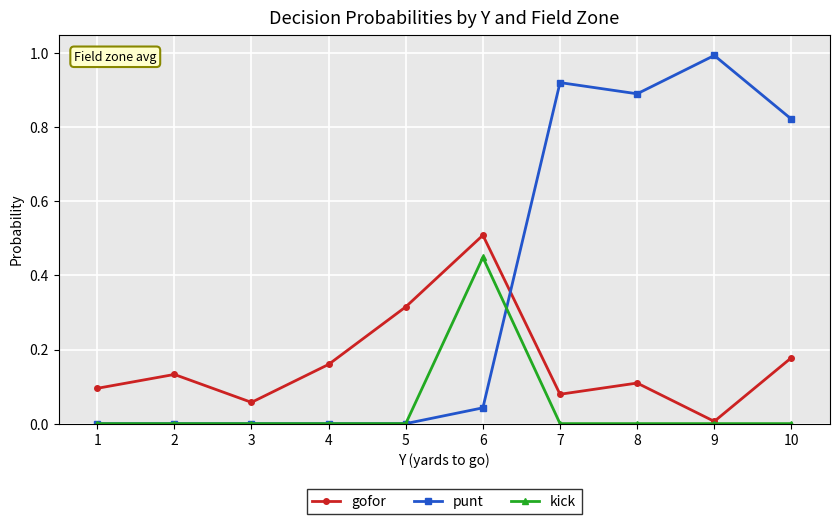

At which label does gofor reach its peak?

6